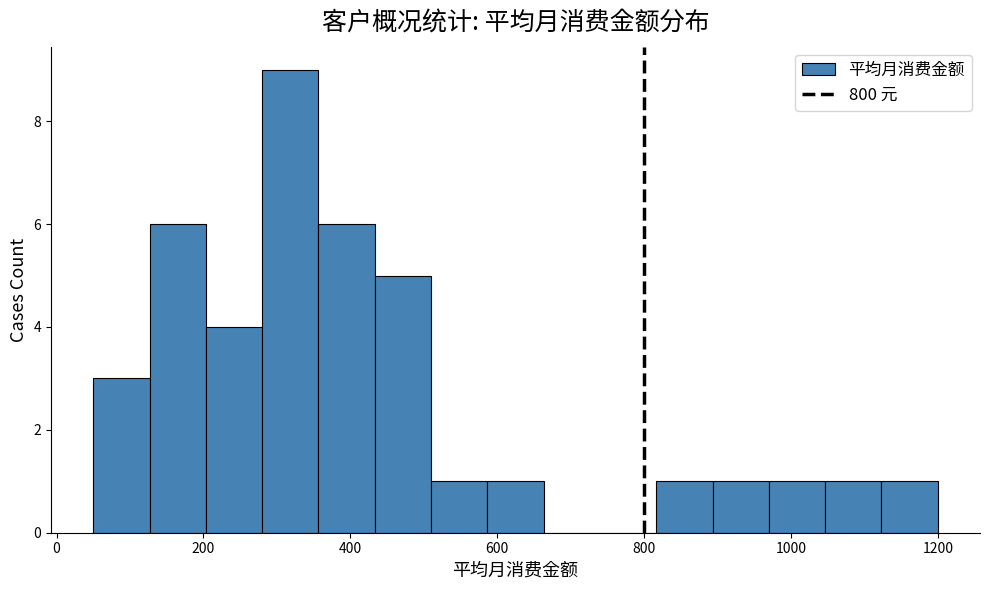

Read against the x-axis, roughly where is the centre of the tallest bar?

320